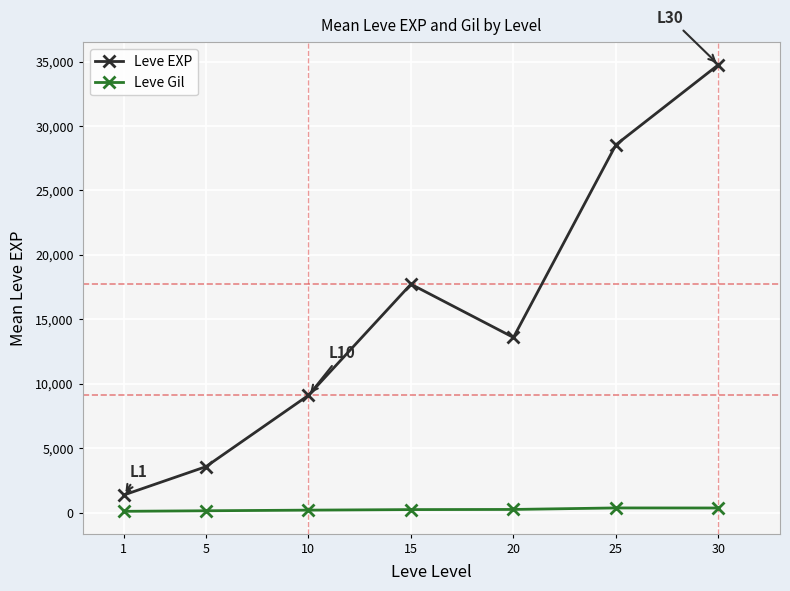

At which category does Leve EXP reach its first local peak?

15